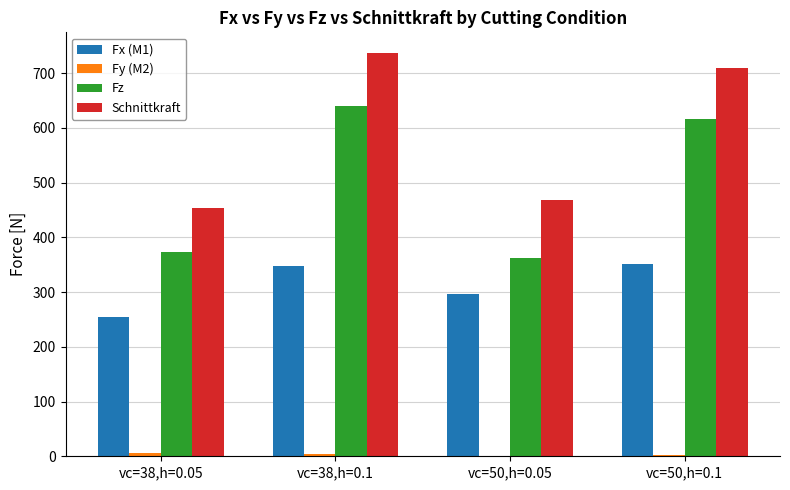

What is the maximum value shown in the chart?

737.9